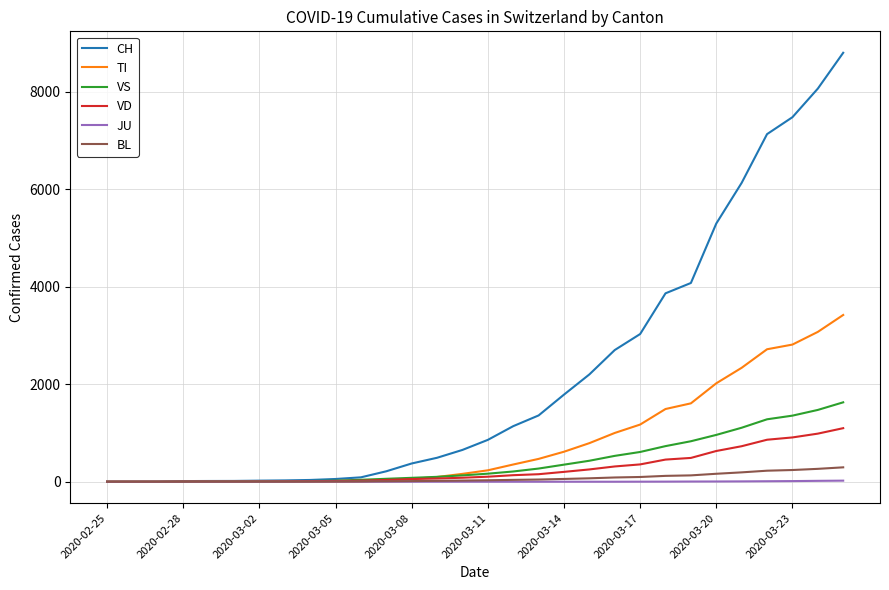

Does the chart have visible grid lines?

Yes